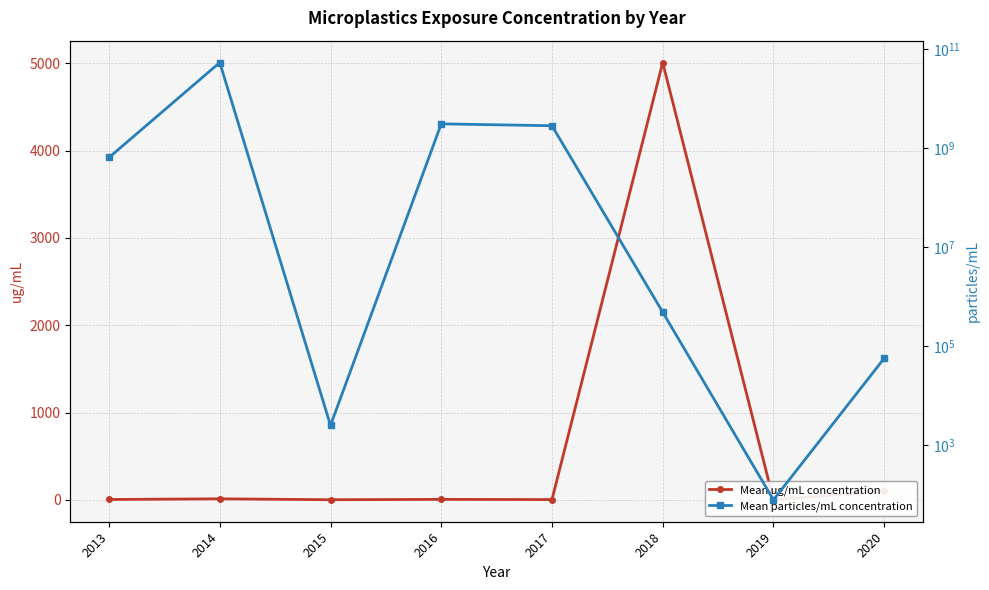

At which category is the sum across all series the highest?

2014